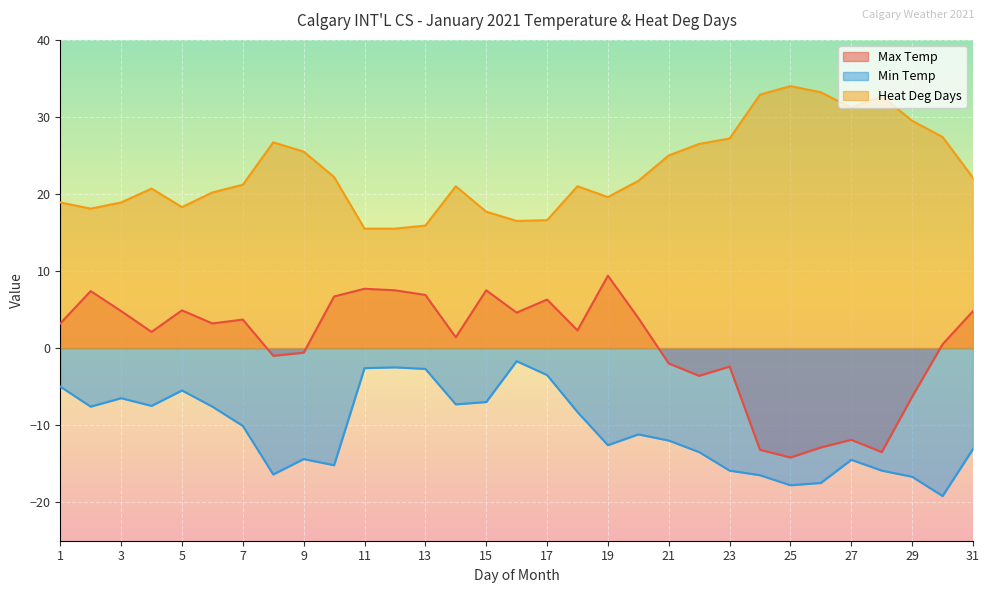

Which category has the highest value across all series?

25